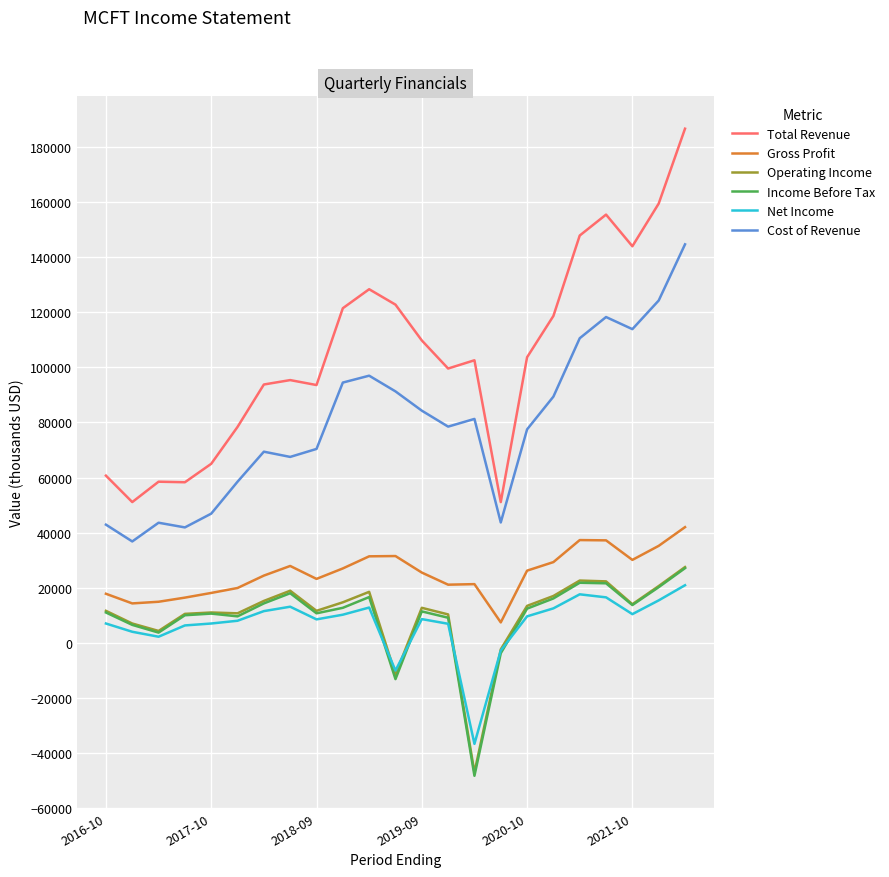

What is the maximum value shown in the chart?

186700